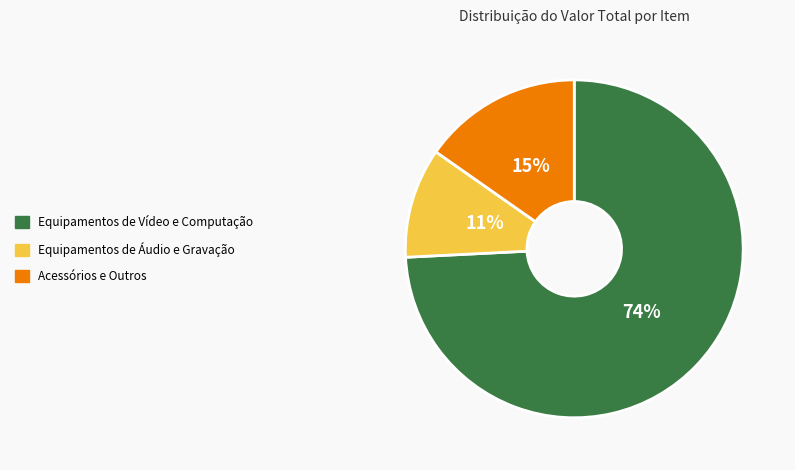

Does any single category account for the majority?

Yes